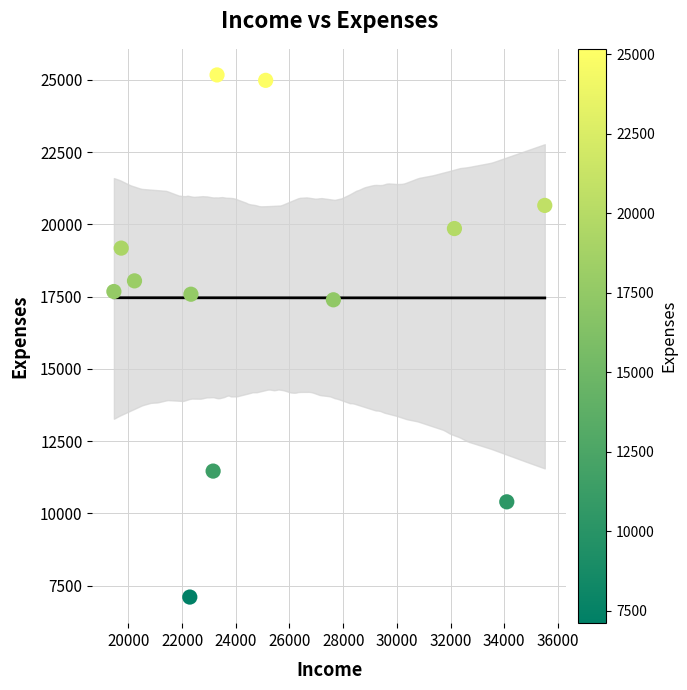

What is the range of Y values (max minus min)?

18063